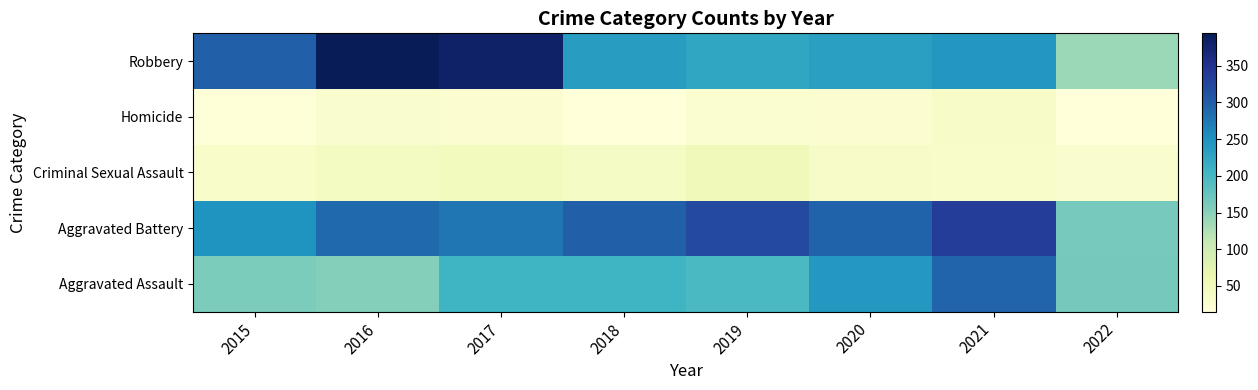

How many distinct data groups are displayed?

5